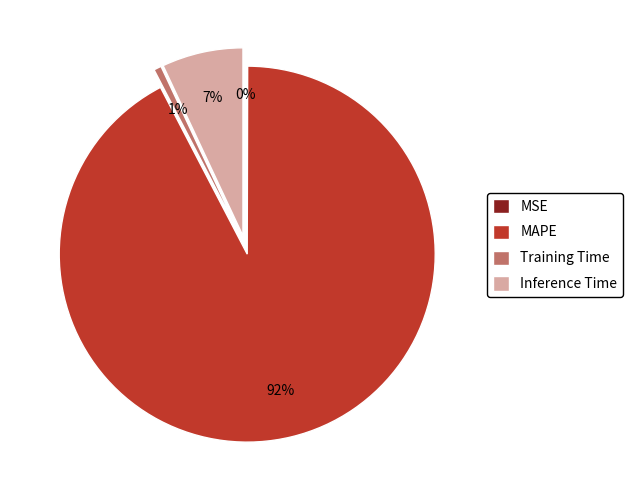

The MAPE slice represents 92% of the pie. True or false?

True